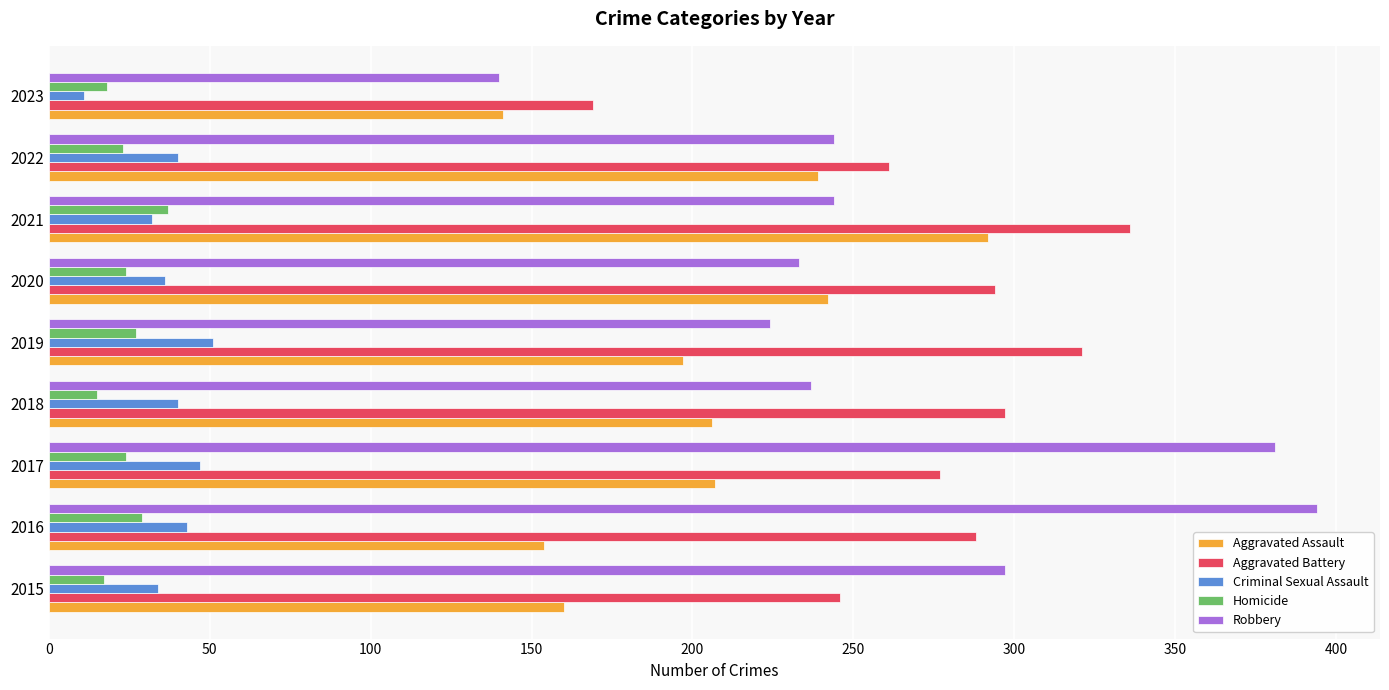

Which series changed the most between 2019 and 2023?

Aggravated Battery